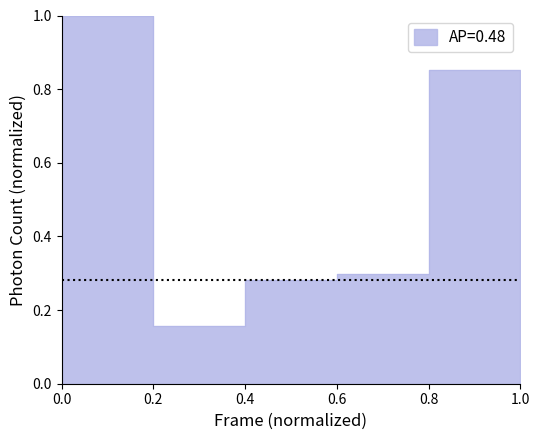

True or false: the data has more than 2 interior local peaks.

False